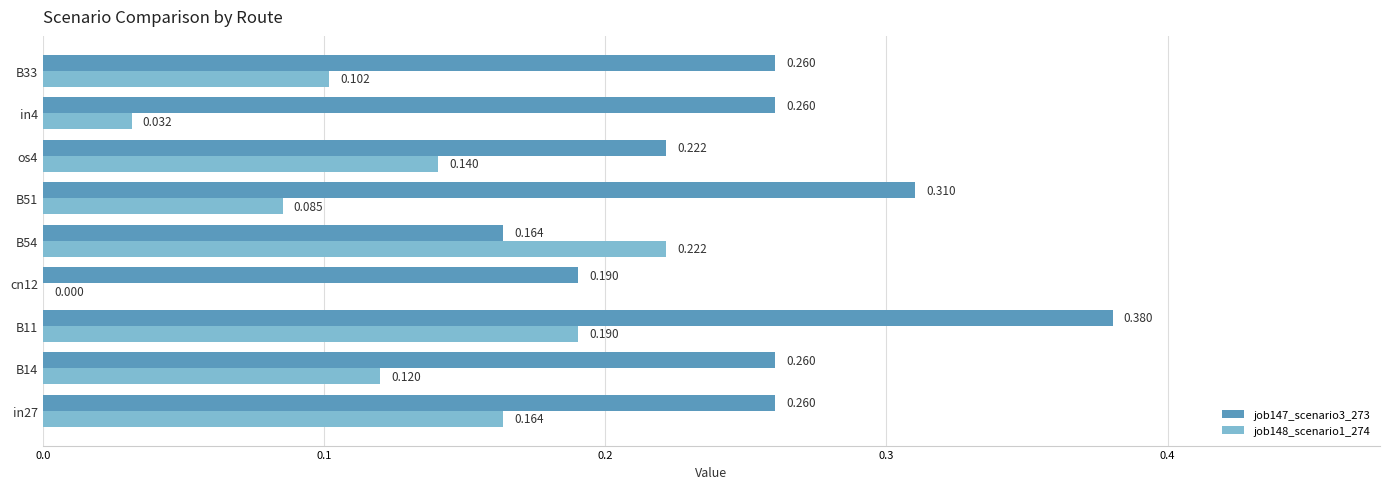

Is the value of job147_scenario3_273 at in27 greater than the value of job148_scenario1_274 at os4?

Yes